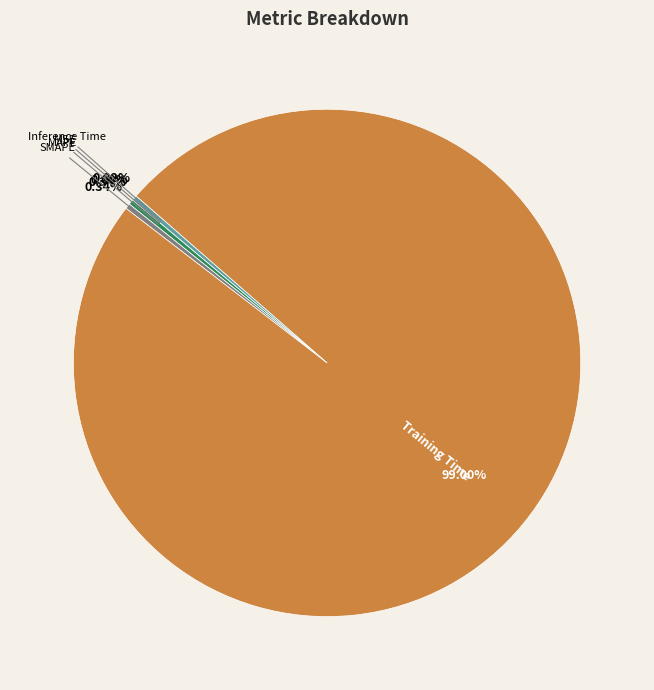

Which category has the biggest portion of the pie?

Training Time